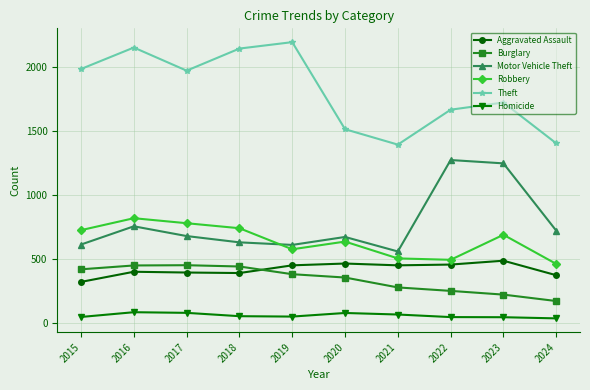

Rank the series at 2019 from lowest to highest value.

Homicide, Burglary, Aggravated Assault, Robbery, Motor Vehicle Theft, Theft